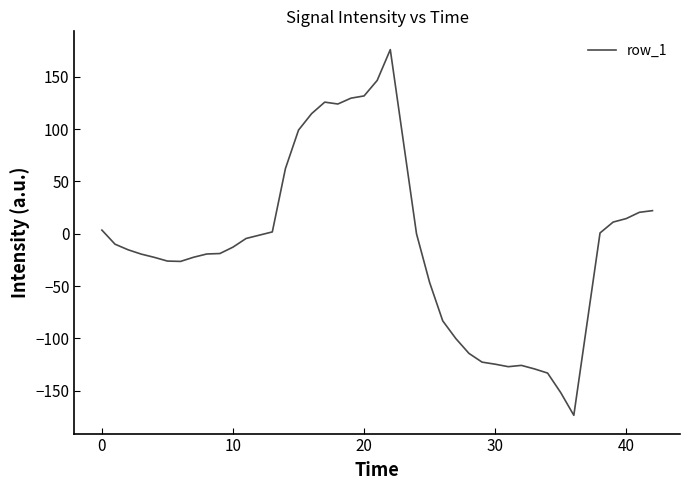

What is the smallest value displayed?

-173.5